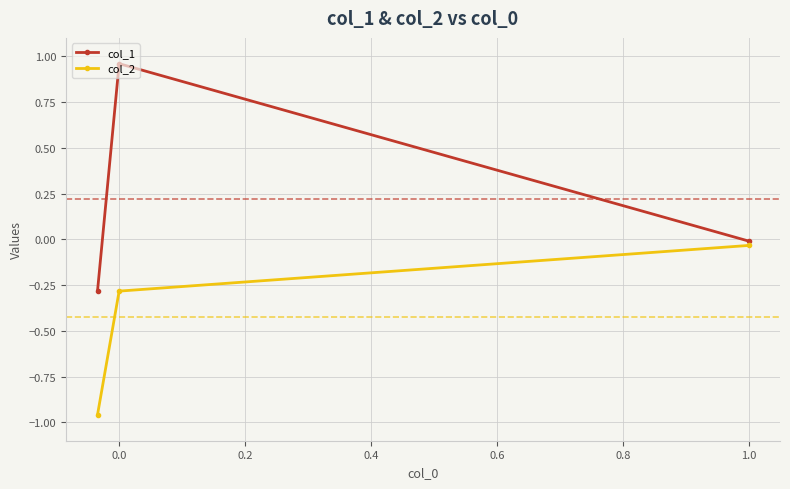

What is the sum of all col_1 values?

0.7